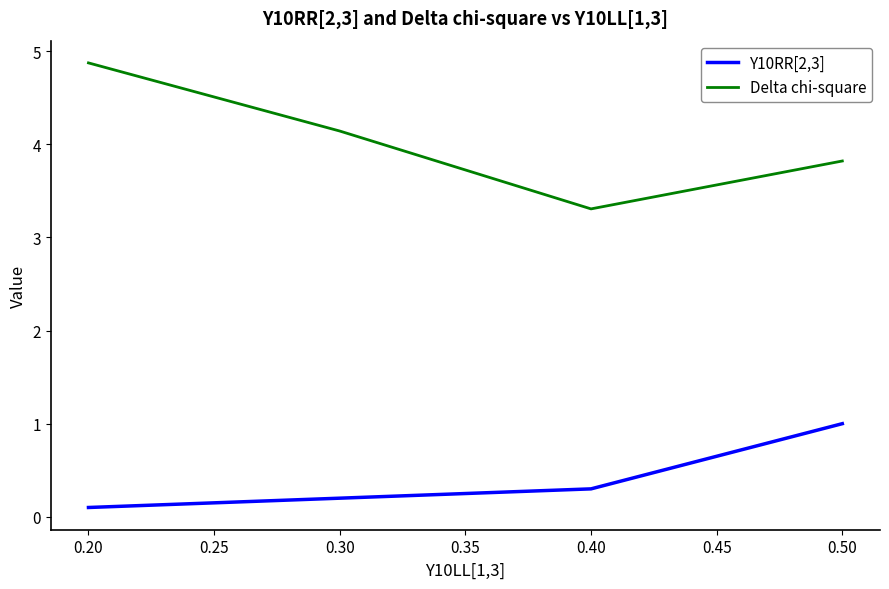

How many categories are shown in the chart?

4